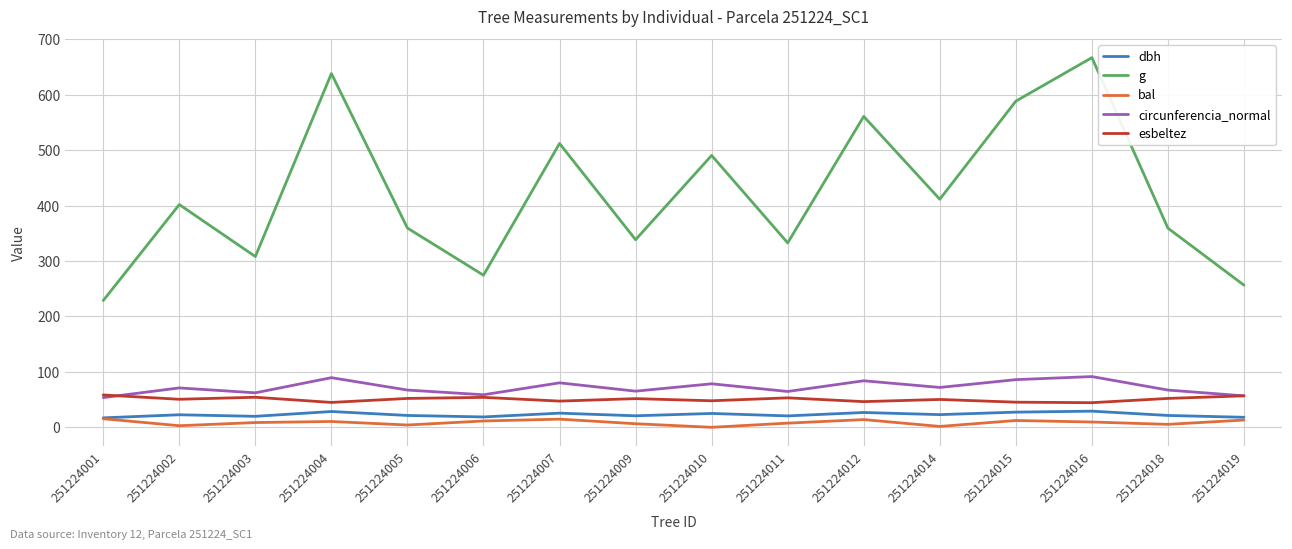

Which series has the largest range (max minus min)?

g